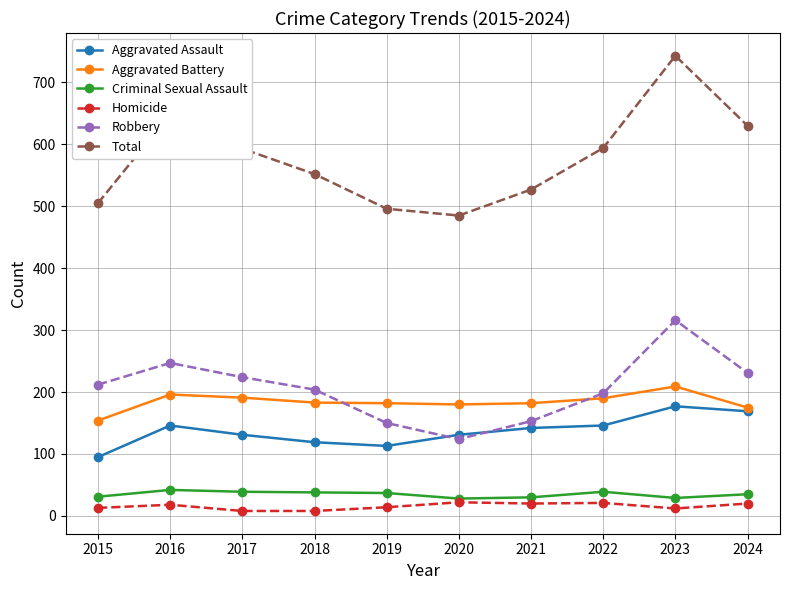

True or false: Total and Aggravated Assault intersect in this chart.

False